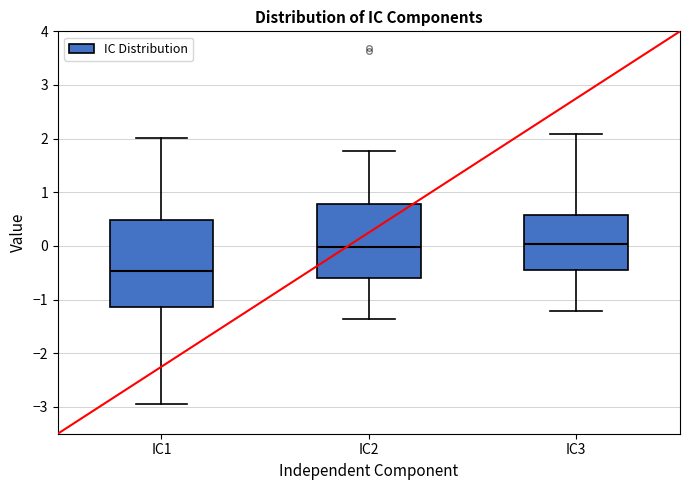

Comparing the boxes themselves (not the whiskers), which one is the tallest?

IC1